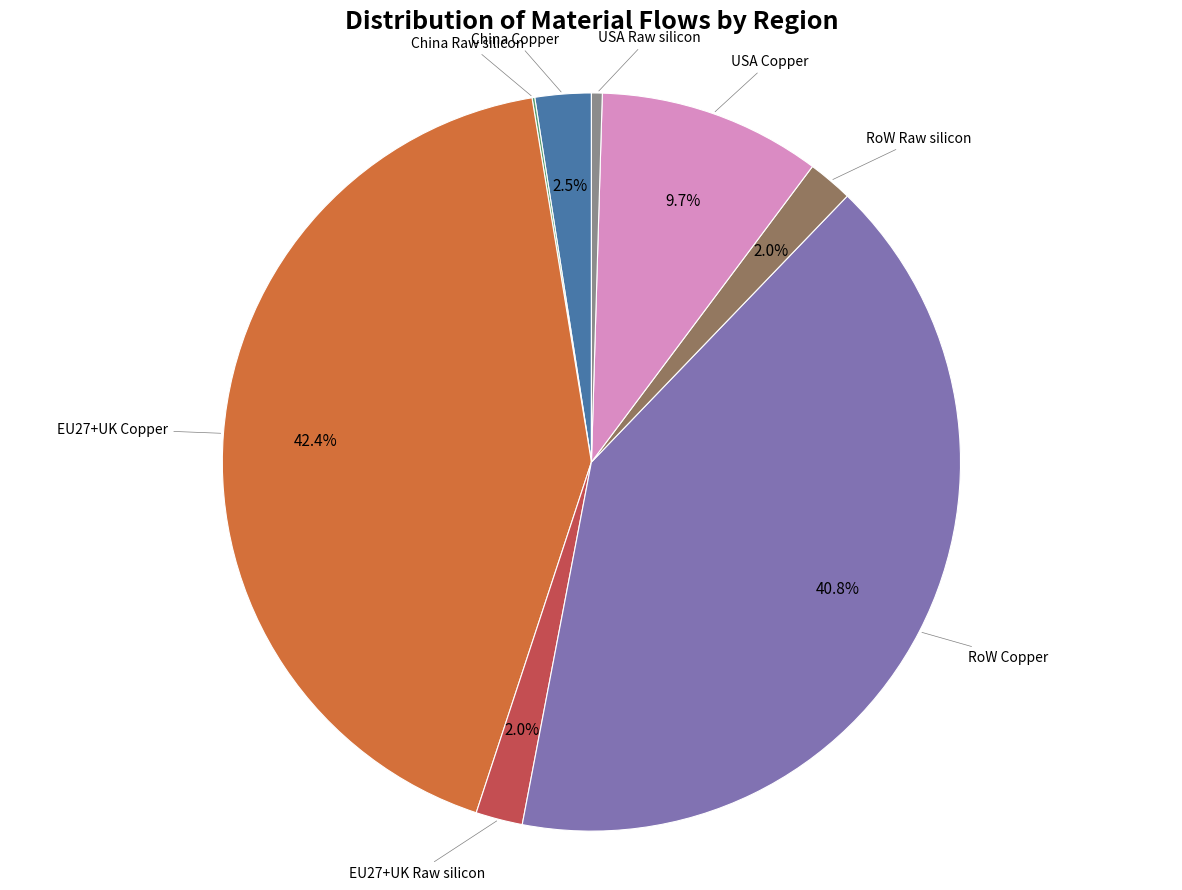

Is there any slice that represents more than half of the pie?

No